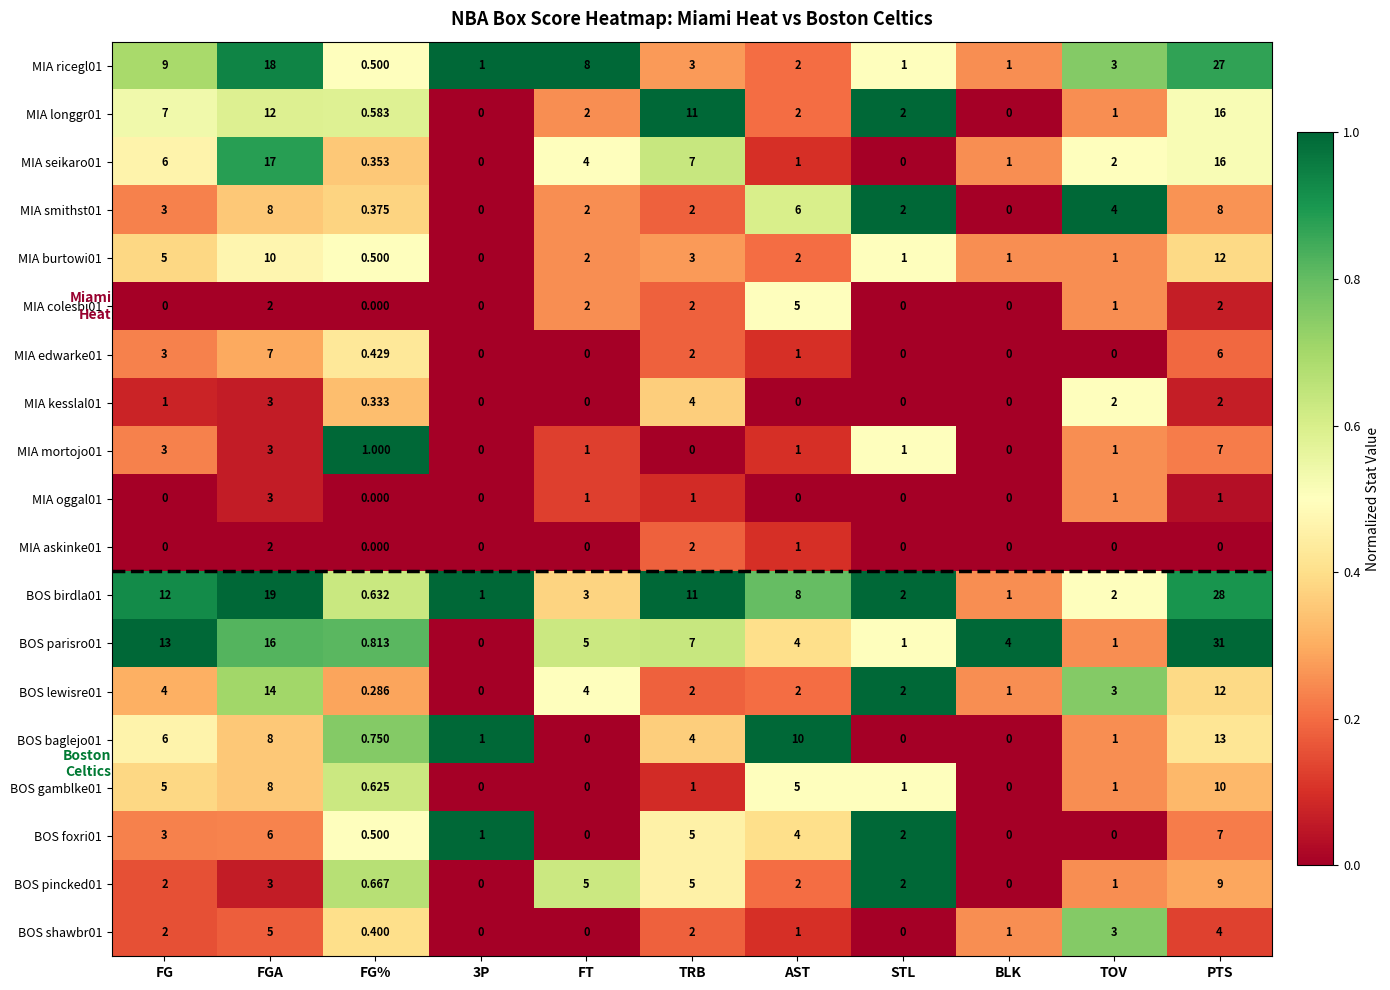

At which category does the chart reach its peak across all series?

PTS